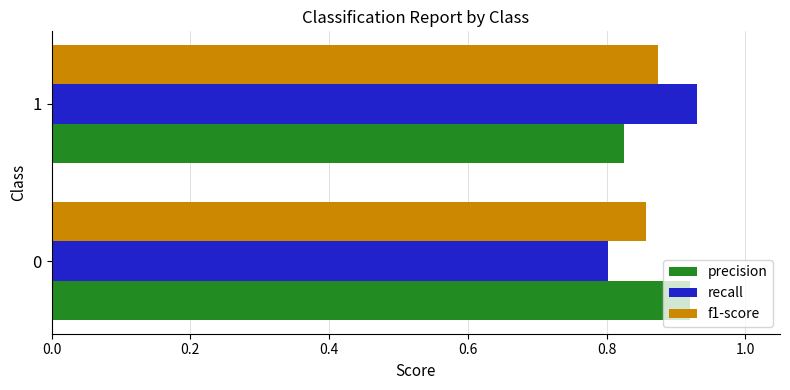

The value of recall at 0 is 0.8. True or false?

True